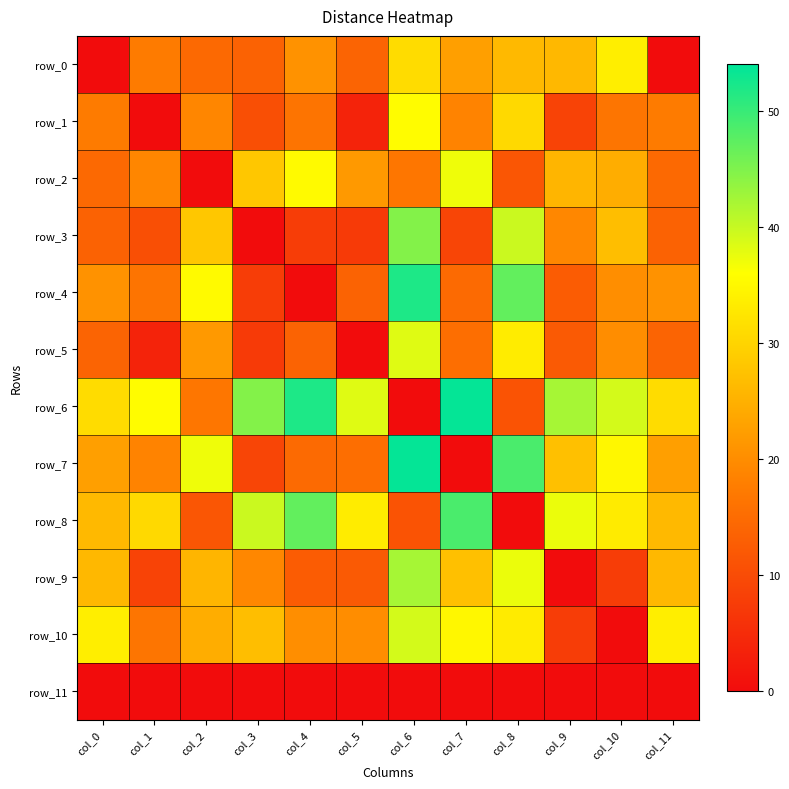

Which series has the largest range (max minus min)?

row_6